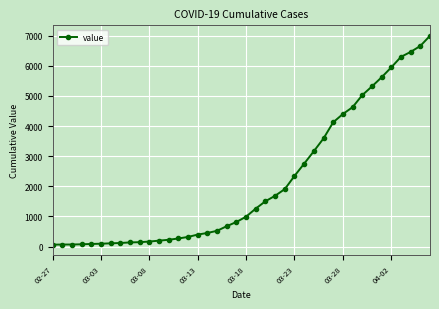

What is the average value?

2142